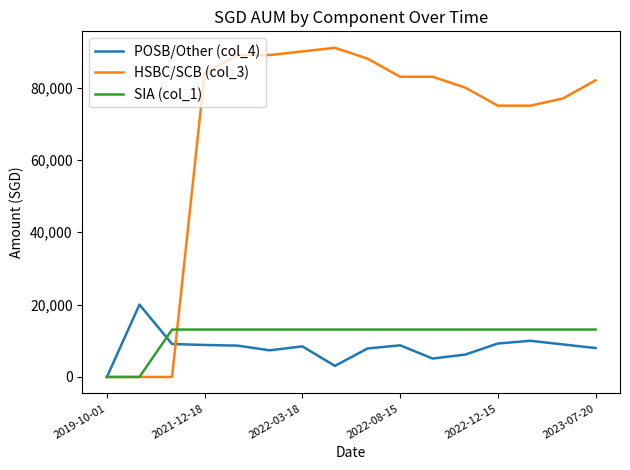

Does the chart have visible grid lines?

No